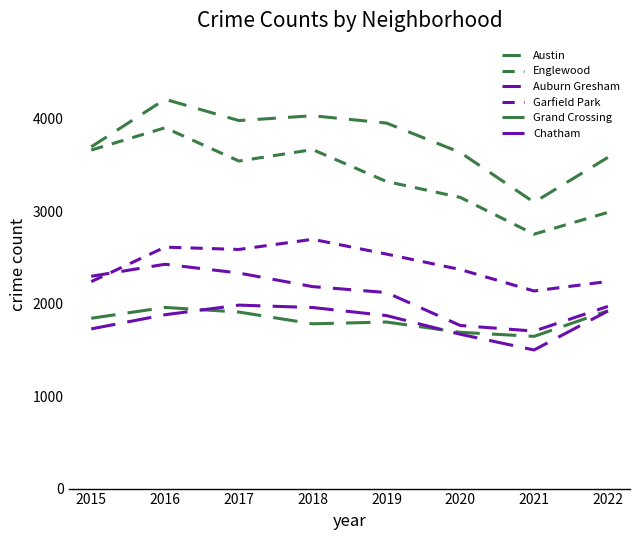

What is the greatest value displayed?

4210